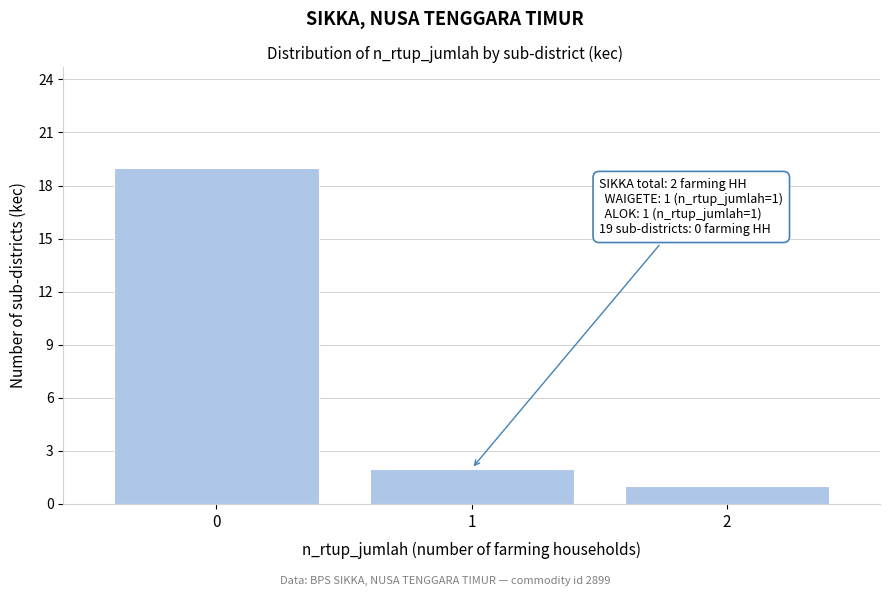

Reading left to right, what are all the values shown in this chart?

19	2	1